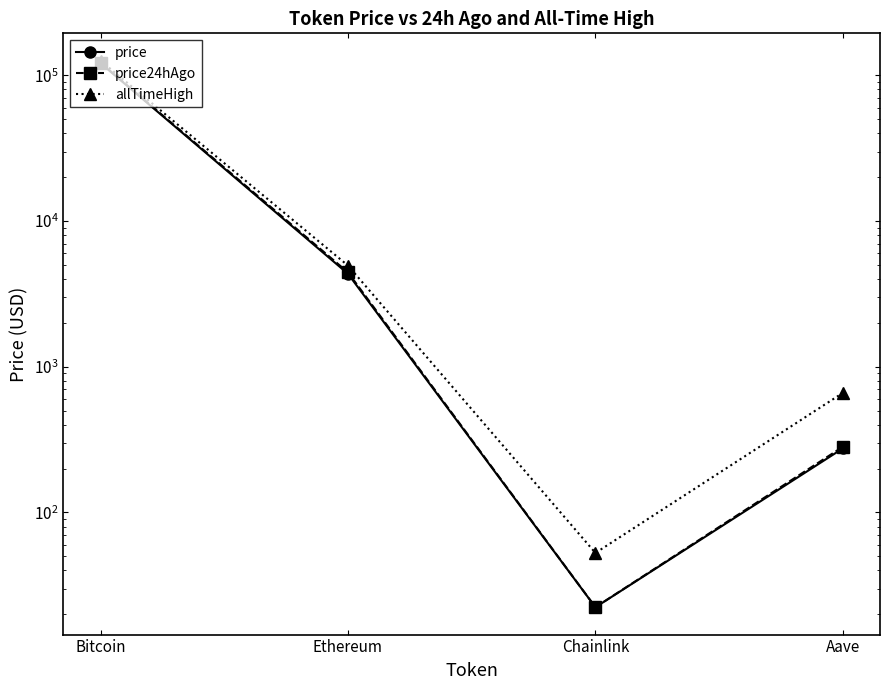

Rank the series at Chainlink from highest to lowest value.

allTimeHigh, price24hAgo, price